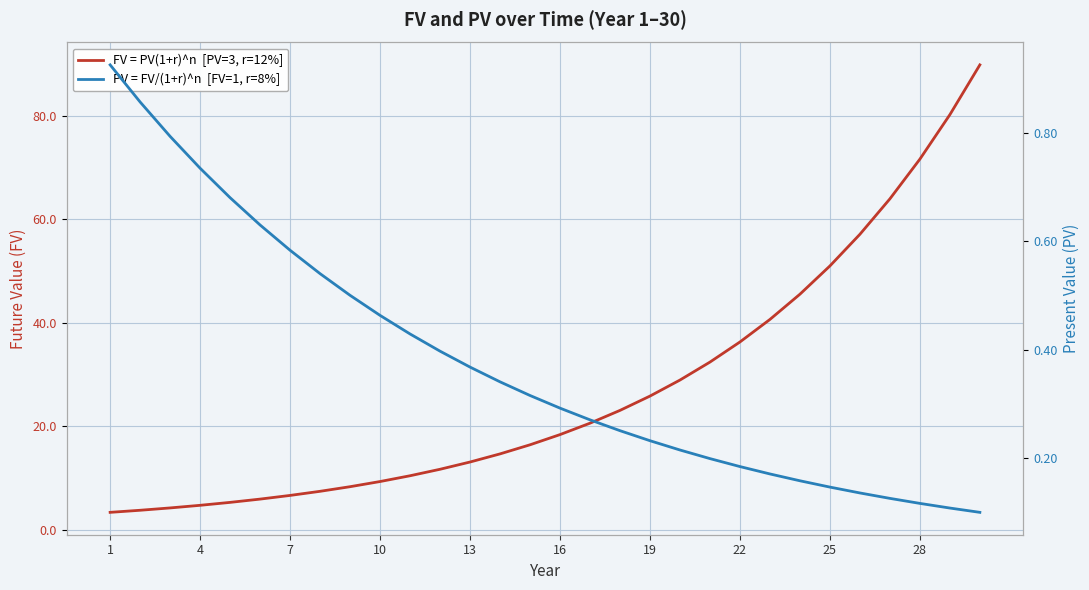

Which series has the widest spread of values?

FV = PV(1+r)^n  [PV=3, r=12%]